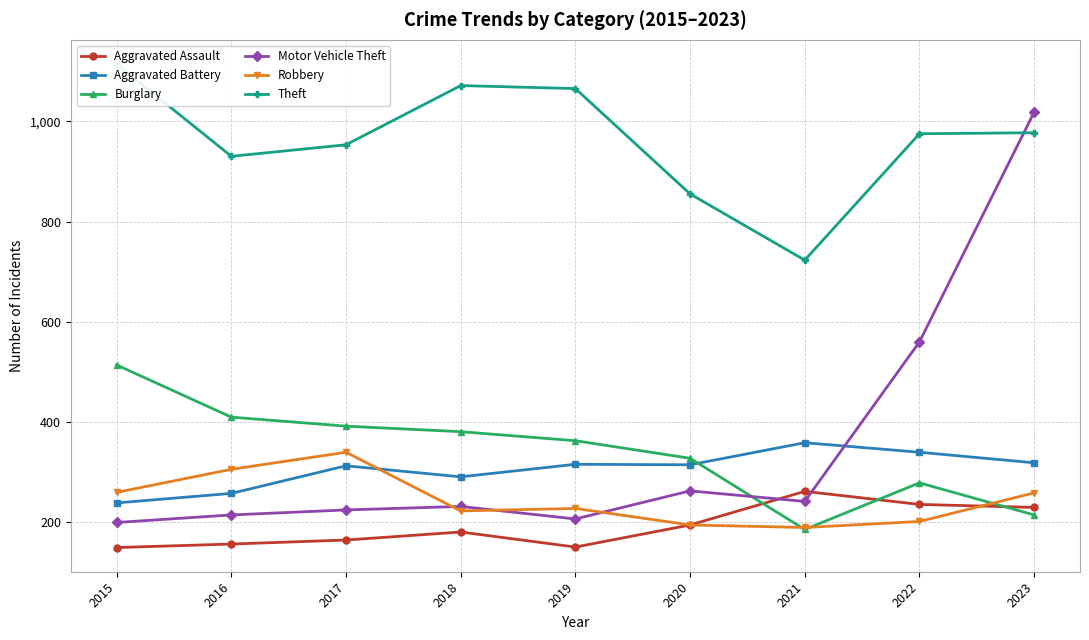

How many values in the Aggravated Assault series are below 181?

4